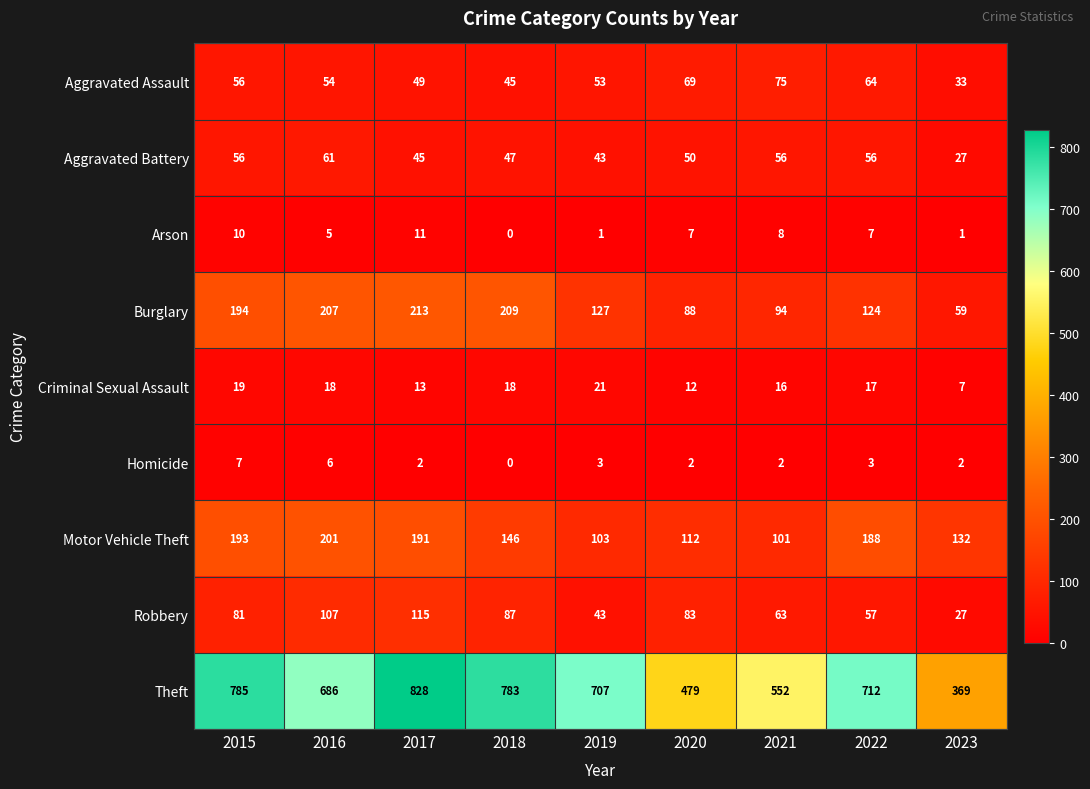

Which series has the widest spread of values?

Theft